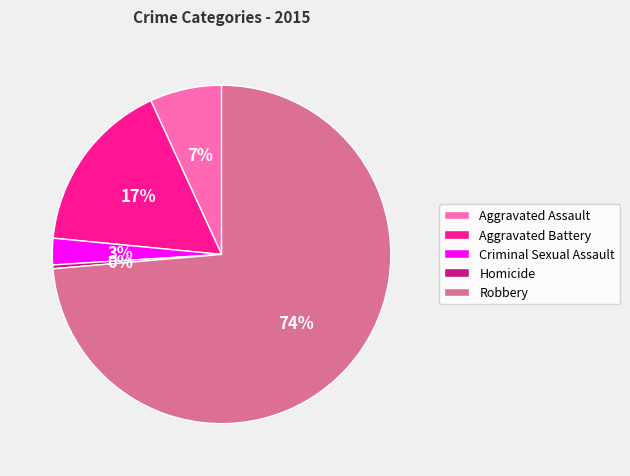

Which slice is the smallest?

Homicide